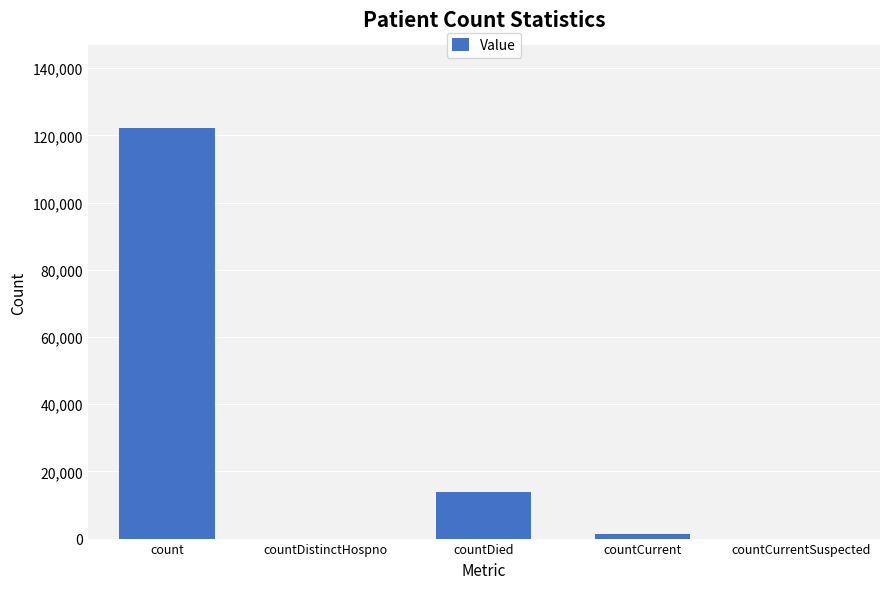

What is the sum of all values?

137484